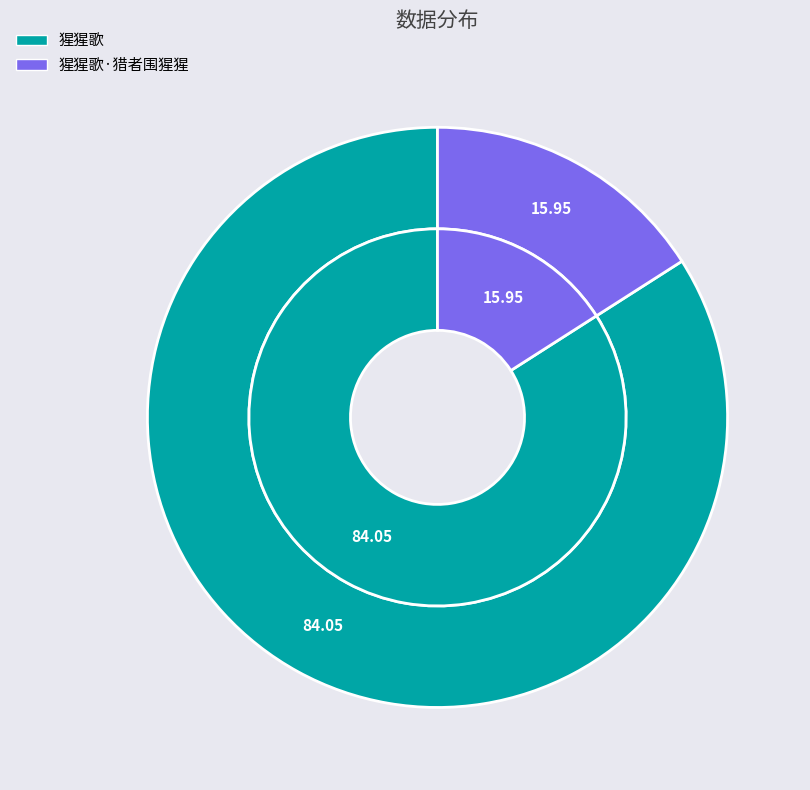

Is there any slice that represents more than half of the pie?

Yes